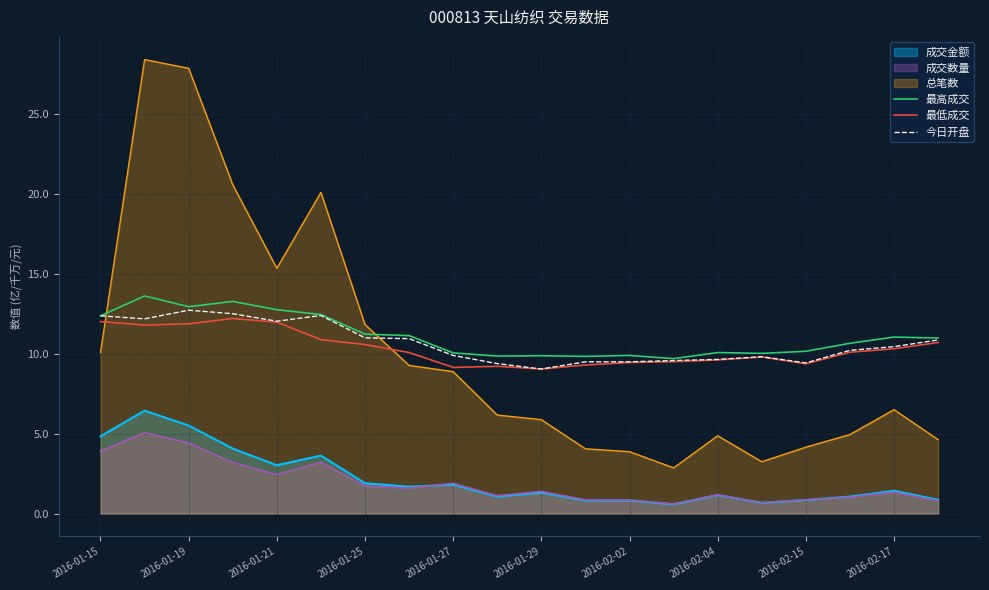

Where is the first local minimum for 最高成交?

2016-01-19